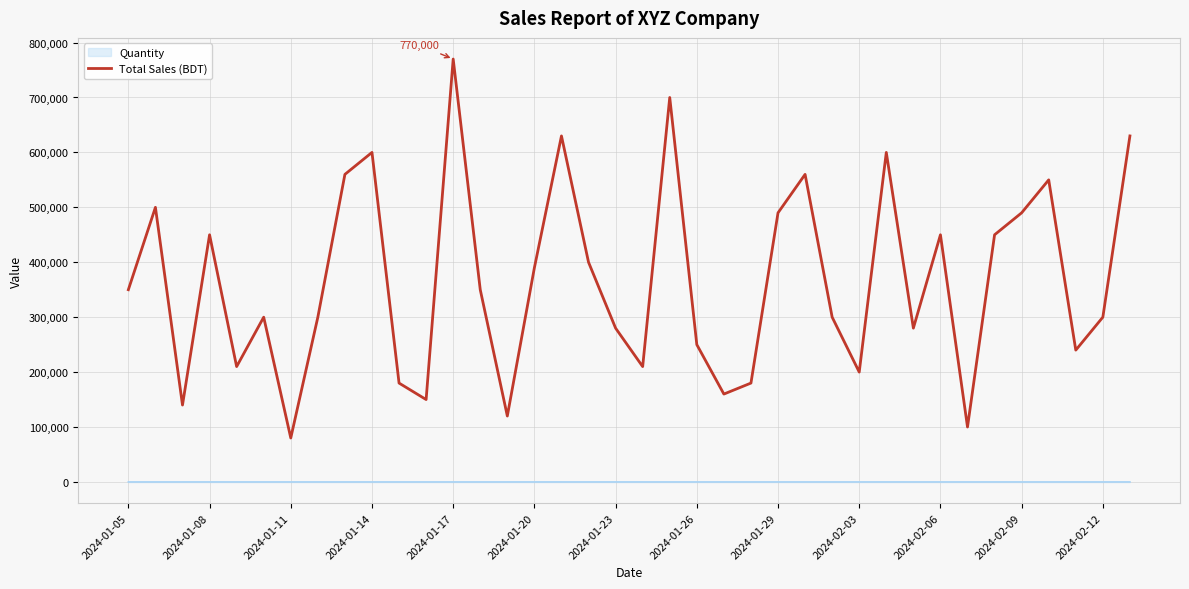

Which series has the widest spread of values?

Total Sales (BDT)